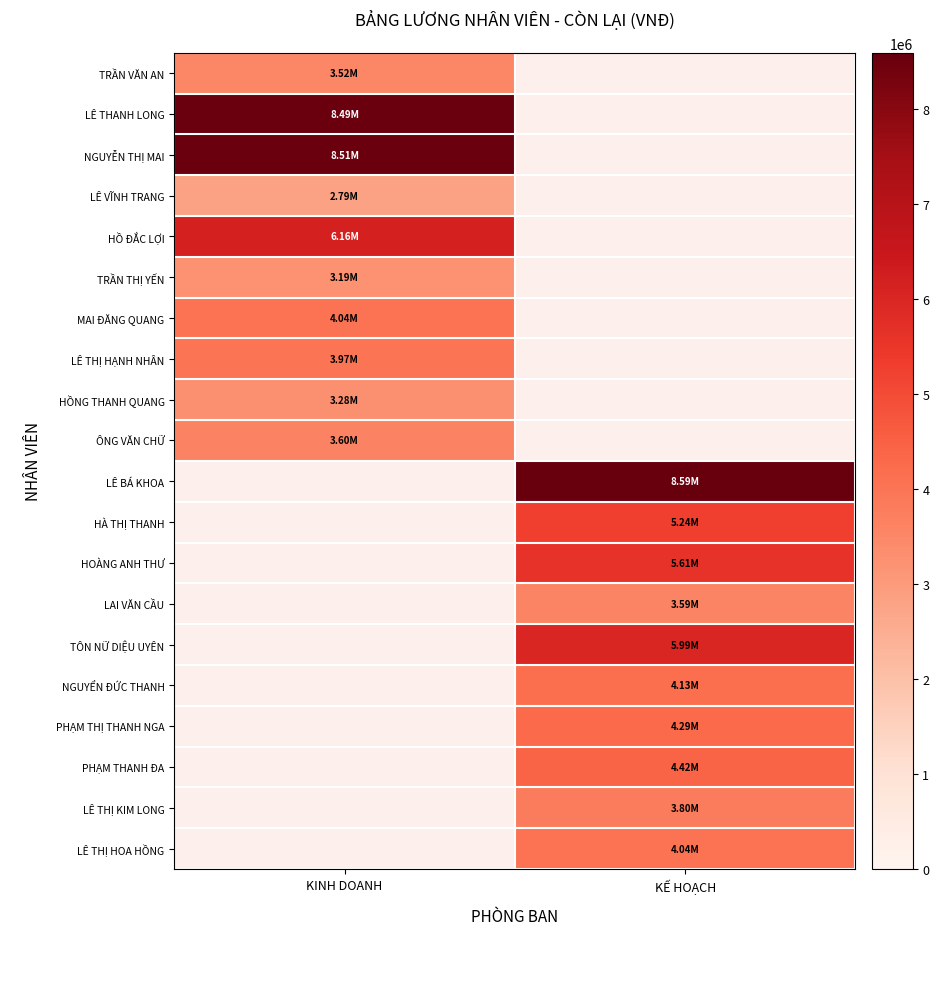

Which category has the lowest value across all series?

KINH DOANH